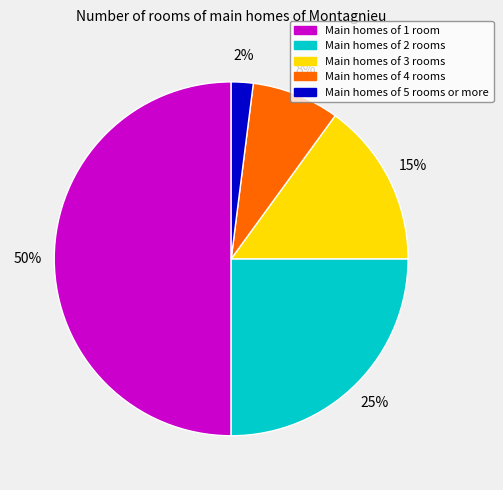

To the nearest percent, what is the average slice percentage?

20%